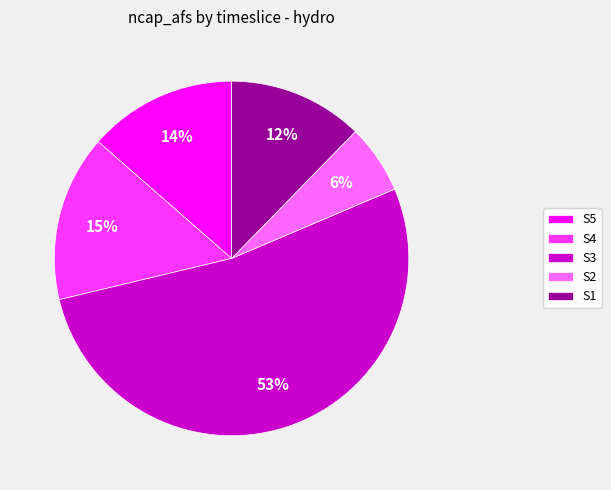

To the nearest percent, what percentage of the pie is S4?

15%